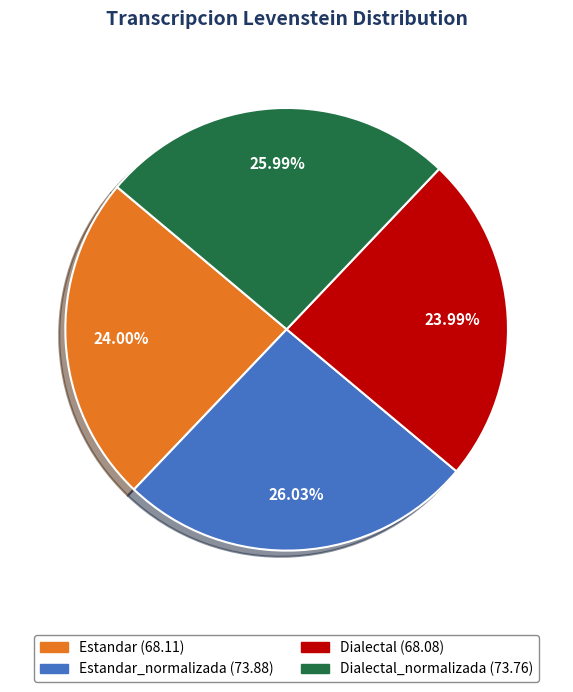

Does any single category account for the majority?

No